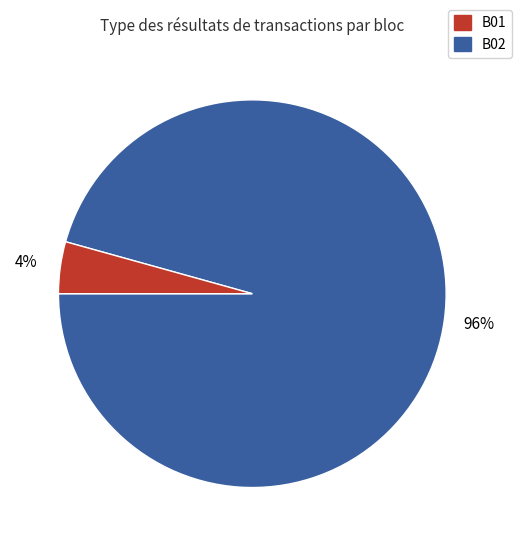

Does any single category account for the majority?

Yes